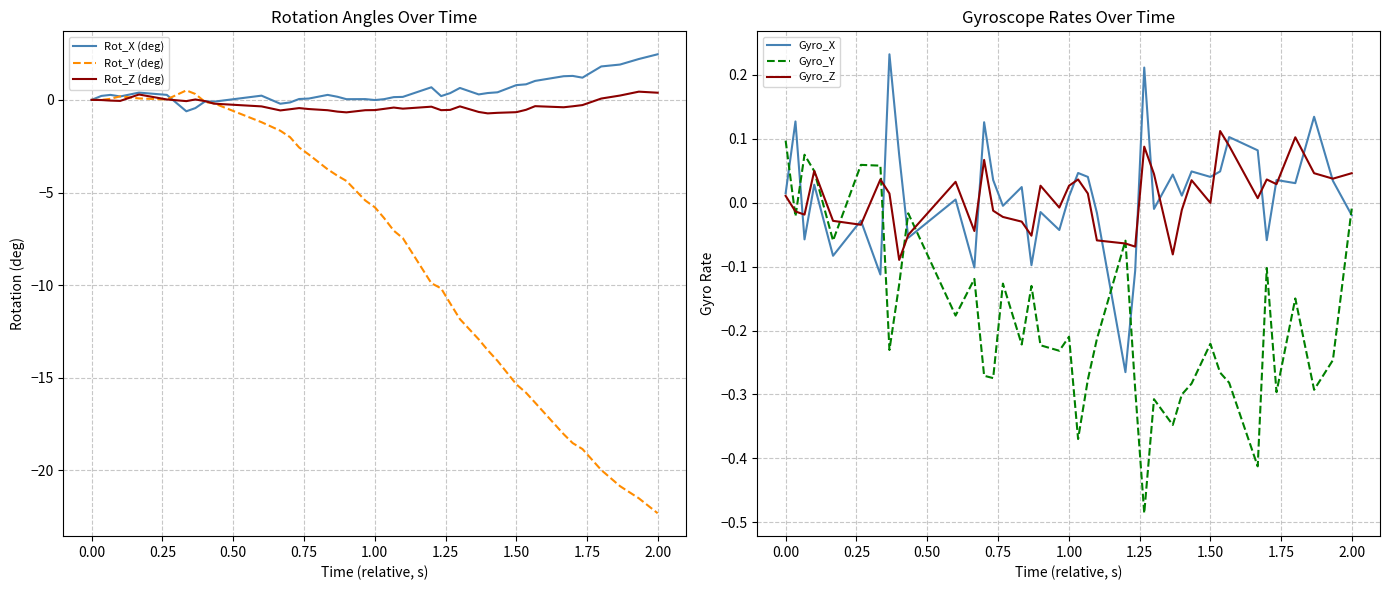

What is the maximum value for Rot_X (deg)?

2.5